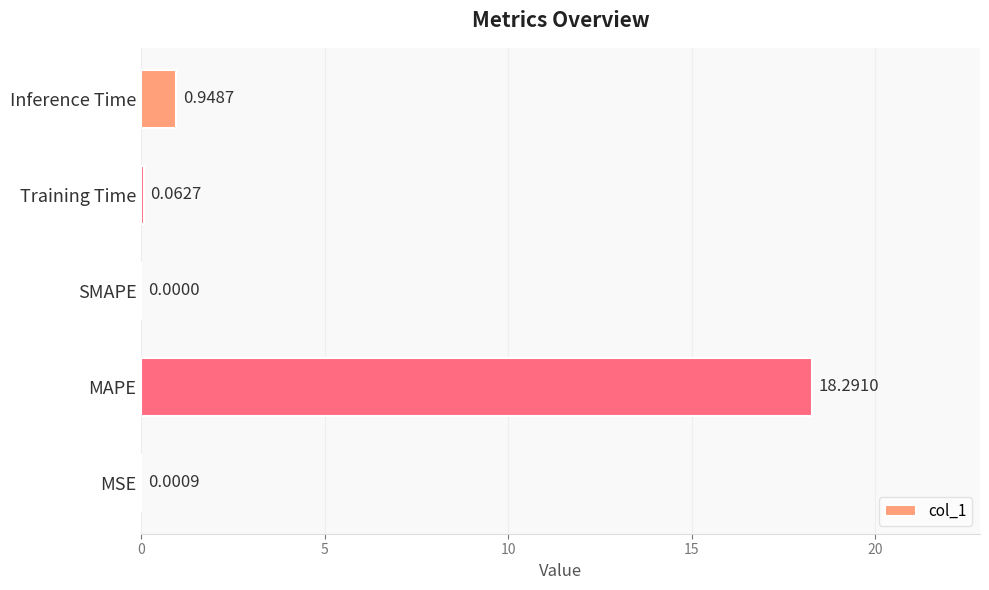

Which label corresponds to the largest value in the chart?

MAPE